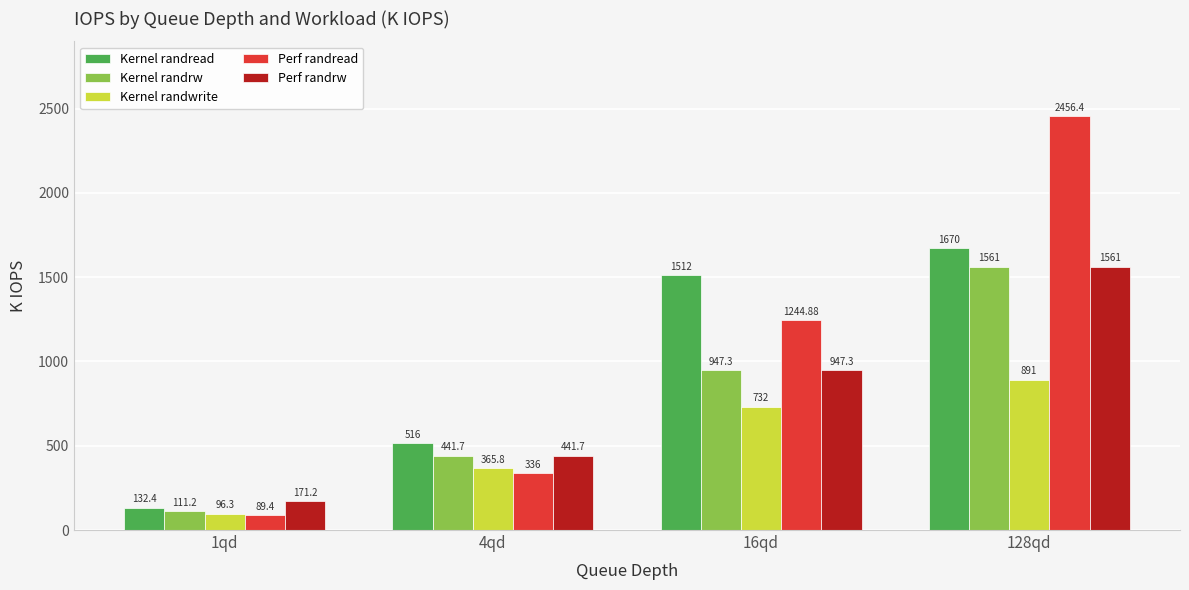

Count the number of categories in the chart.

4